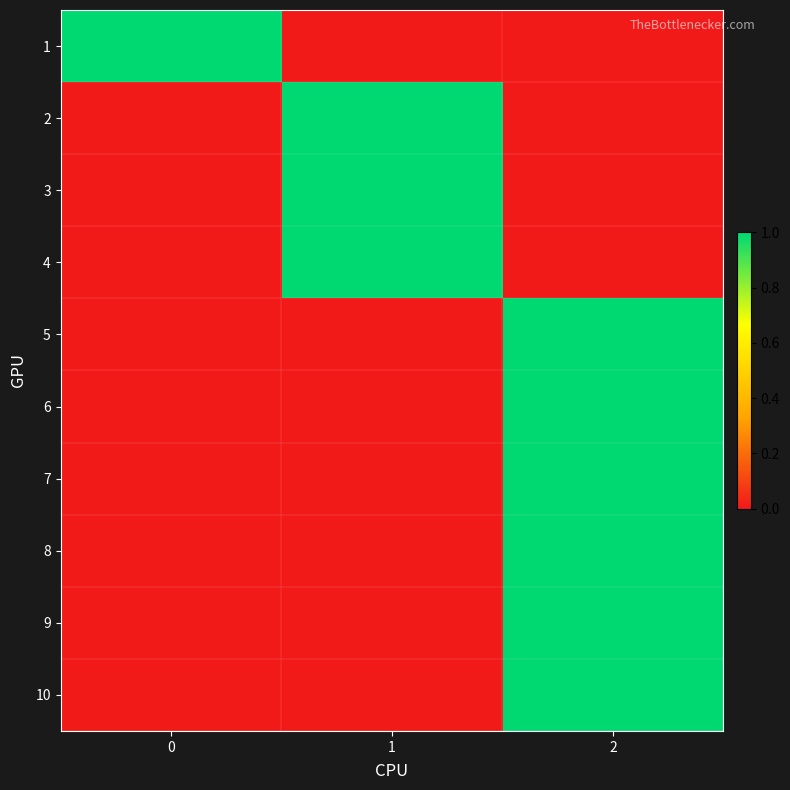

Reading left to right, extract all data points from this chart.

1: 0=1	1=0	2=0
2: 0=0	1=1	2=0
3: 0=0	1=1	2=0
4: 0=0	1=1	2=0
5: 0=0	1=0	2=1
6: 0=0	1=0	2=1
7: 0=0	1=0	2=1
8: 0=0	1=0	2=1
9: 0=0	1=0	2=1
10: 0=0	1=0	2=1